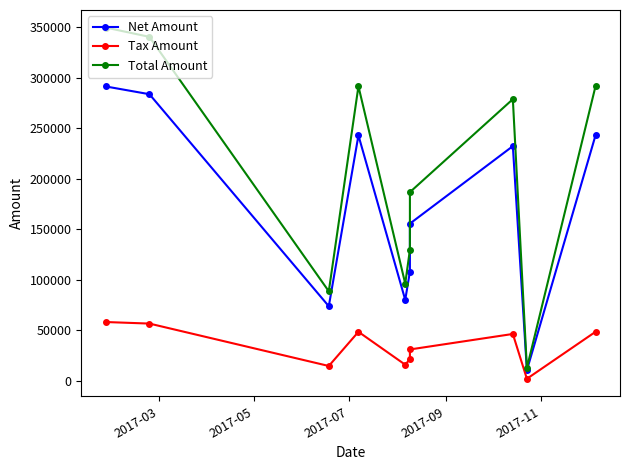

What is the difference between the second highest and minimum values in the Net Amount series?

272973.0